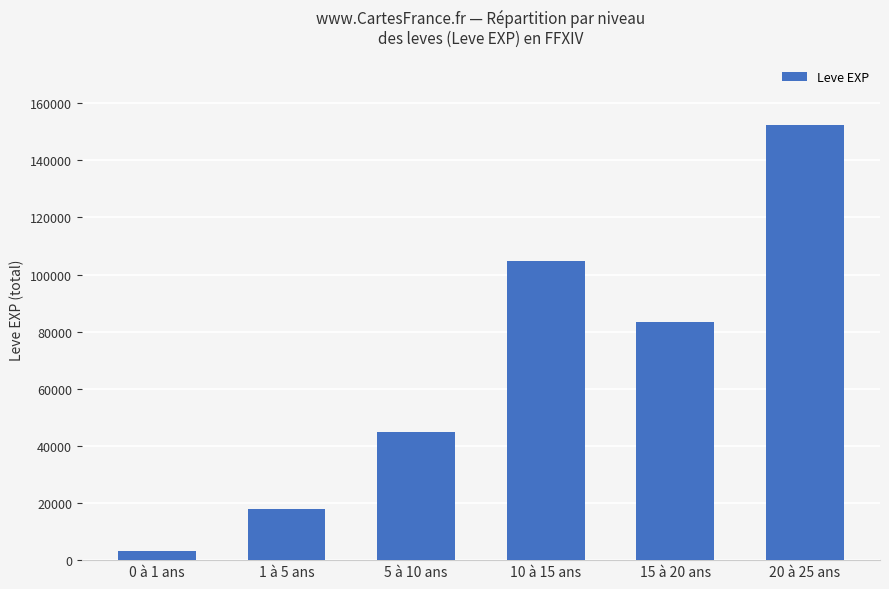

What is the difference between the values at 5 à 10 ans and 10 à 15 ans?

59820